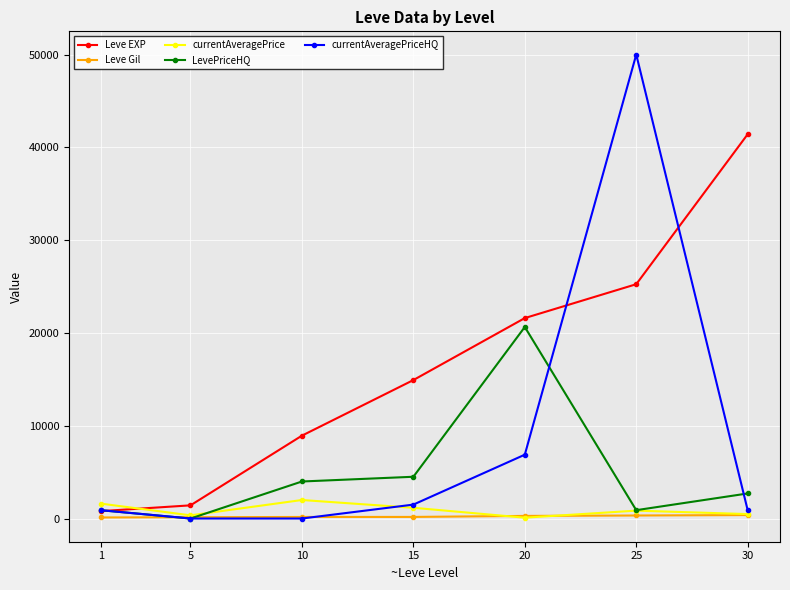

True or false: currentAveragePriceHQ and Leve EXP intersect in this chart.

True